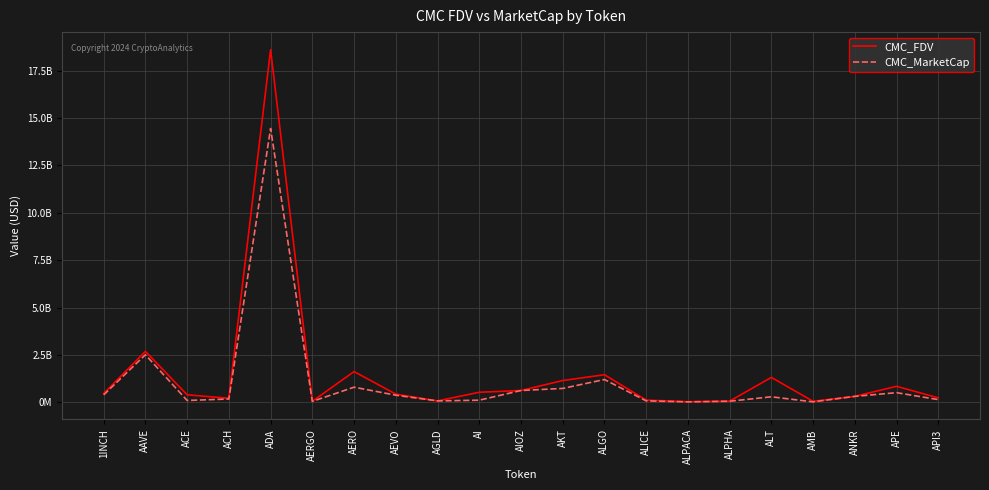

Where is the first local maximum for CMC_FDV?

AAVE